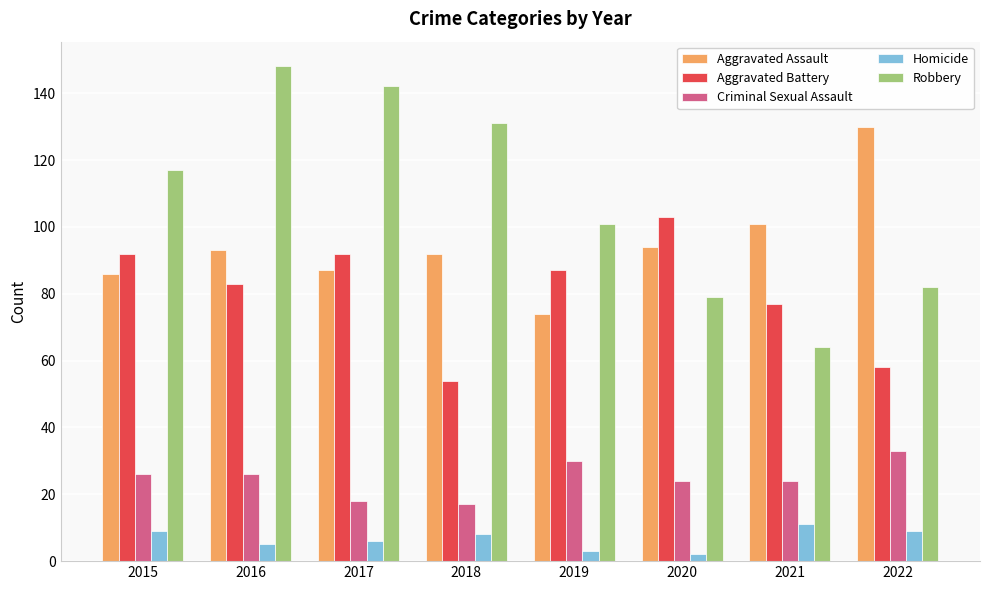

At which label does Aggravated Assault reach its peak?

2022